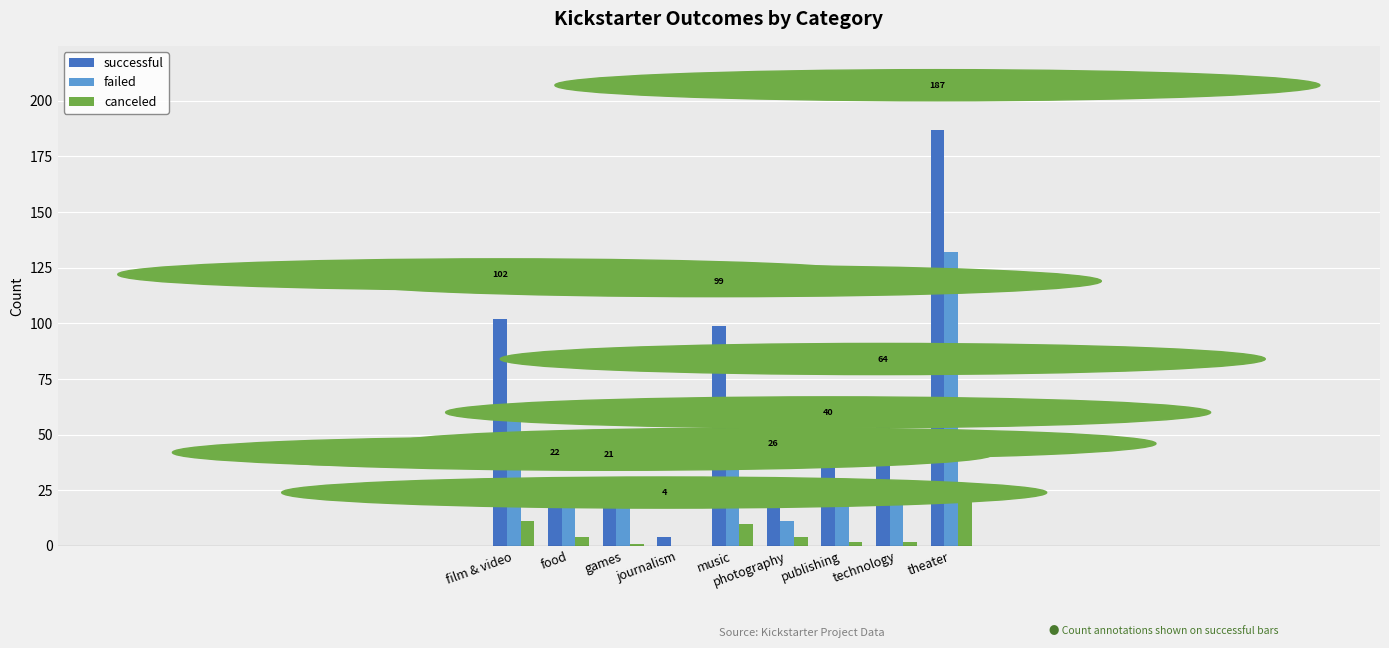

What is the highest value of the failed series?

132